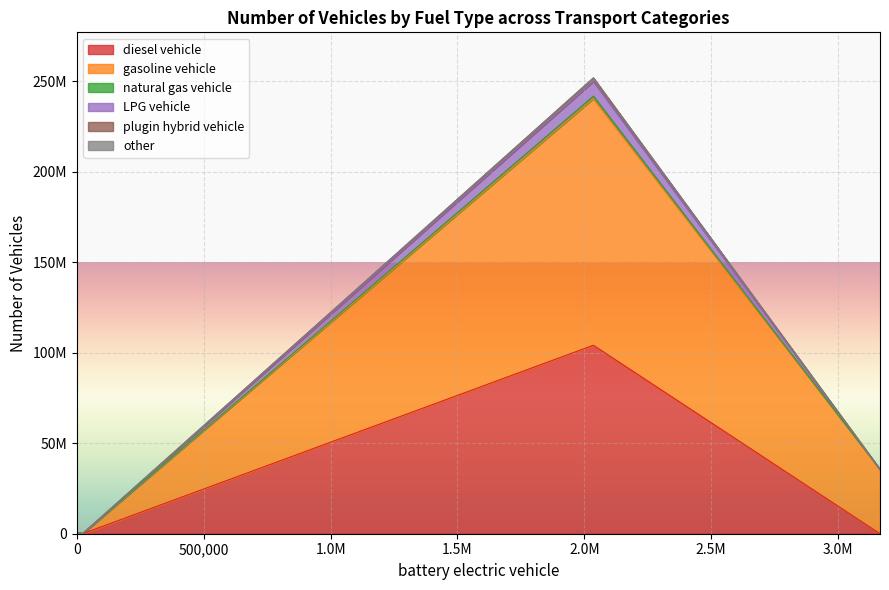

Is it true that LPG vehicle equals -4732070 at motorbikes?

False